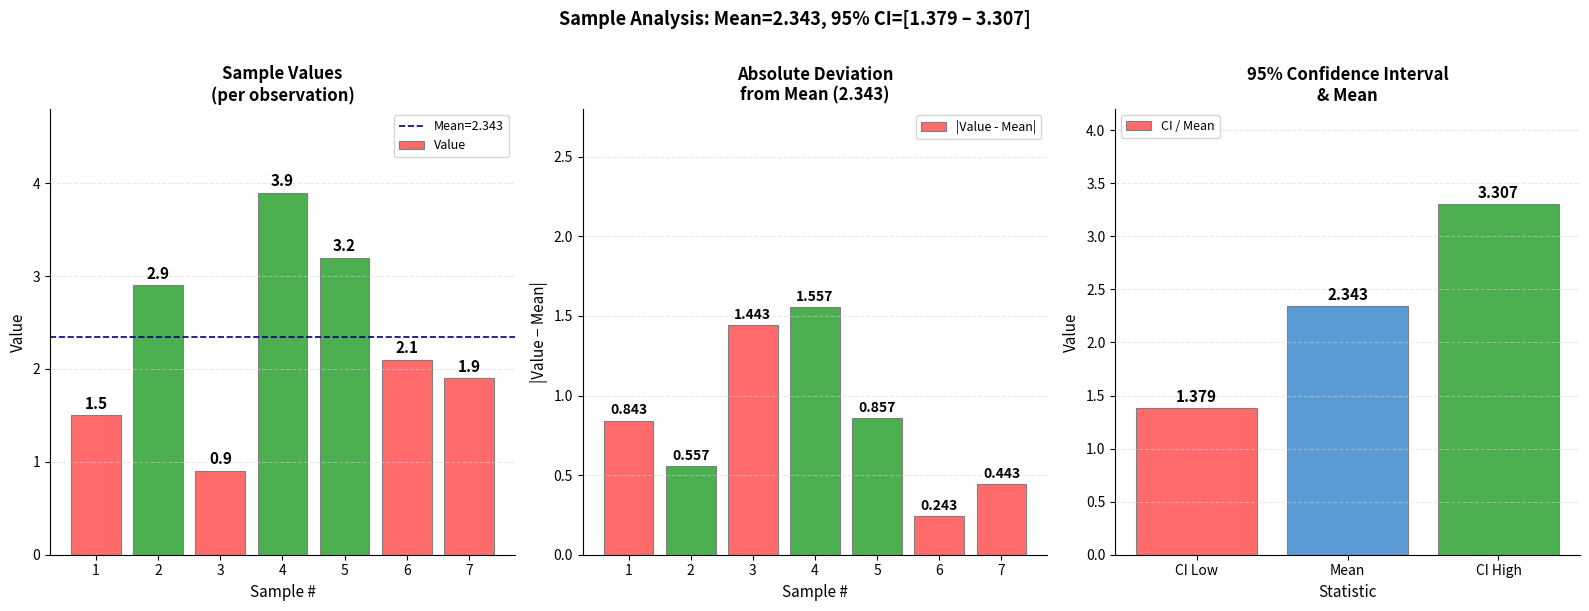

At which category does the chart reach its minimum across all series?

3